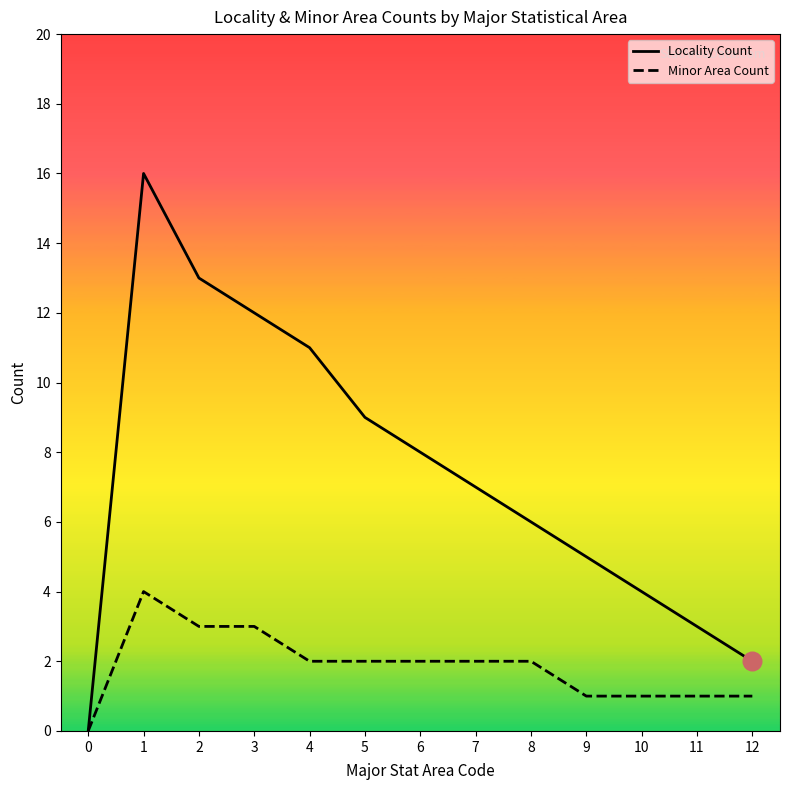

What are all the series names shown in the legend?

Locality Count, Minor Area Count